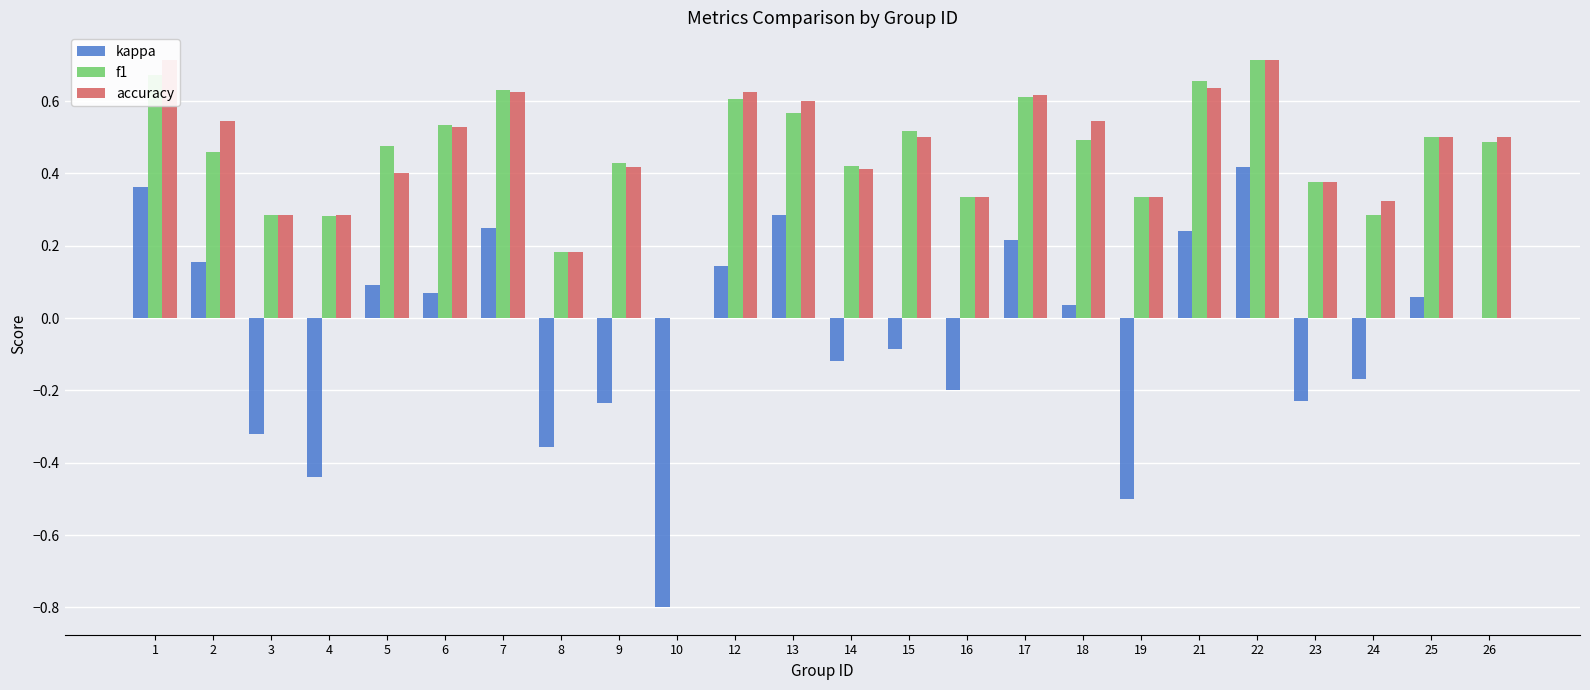

Between 15 and 24, which series saw the biggest shift?

f1